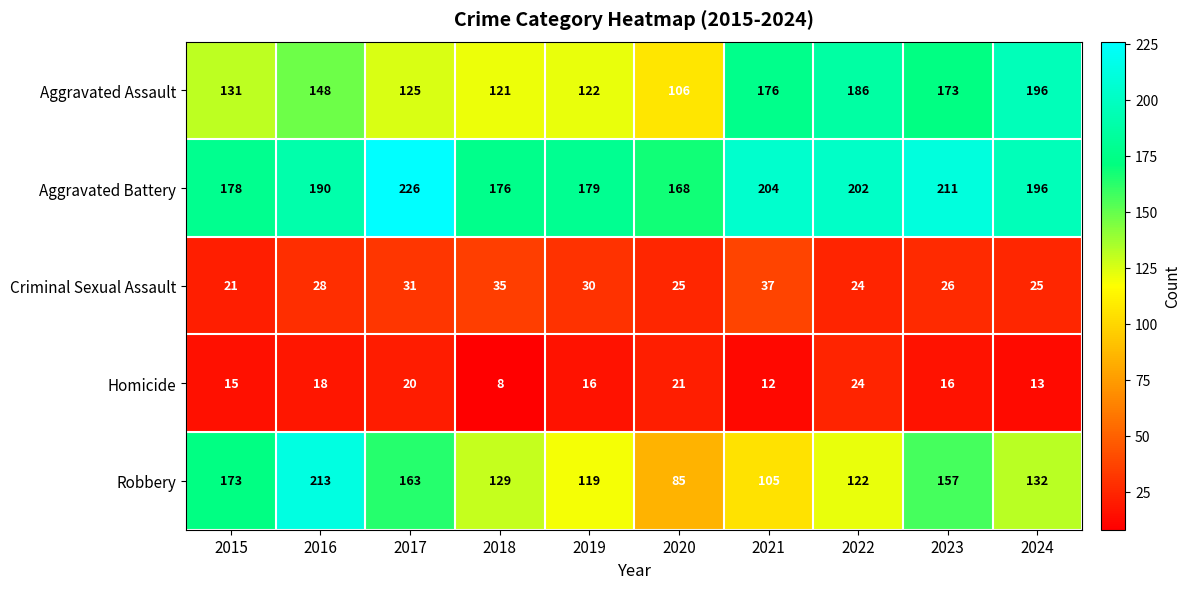

What is the difference between the Aggravated Assault values at 2021 and 2024?

20